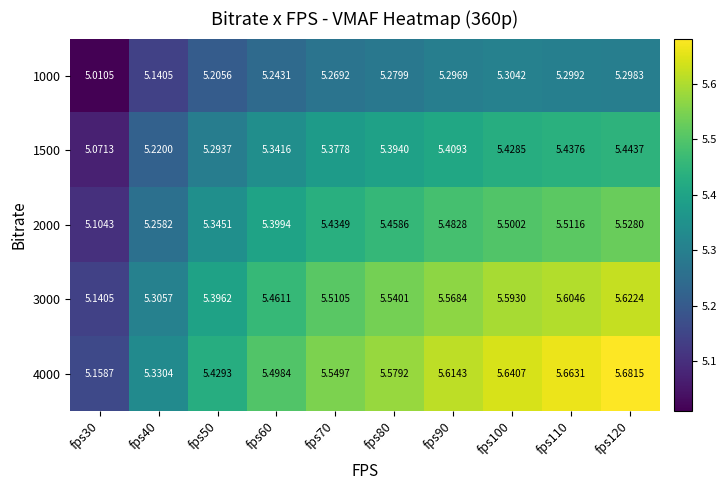

What is the maximum value shown in the chart?

5.7